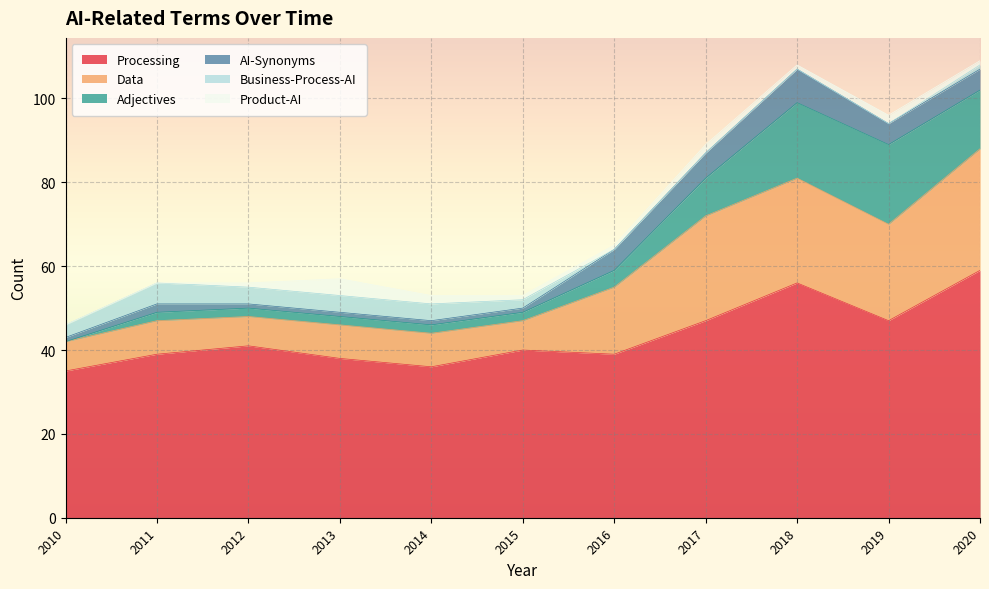

What is the sum of all Business-Process-AI values?

23